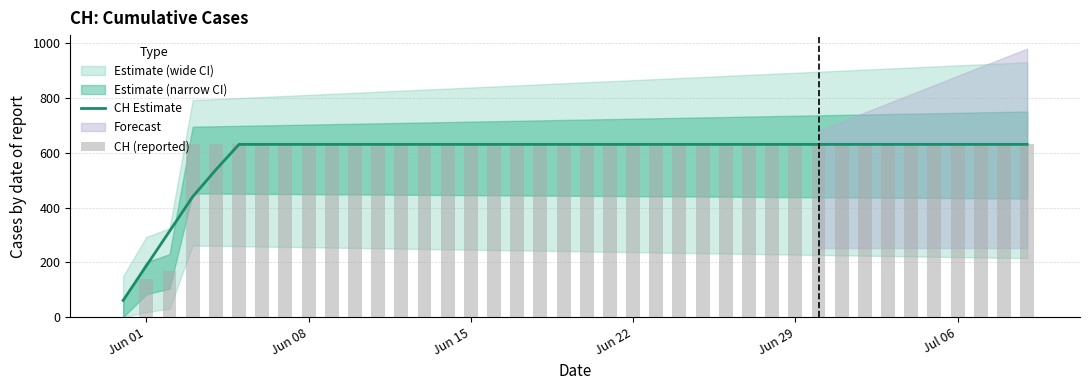

At how many categories does at least one series exceed 353?

37